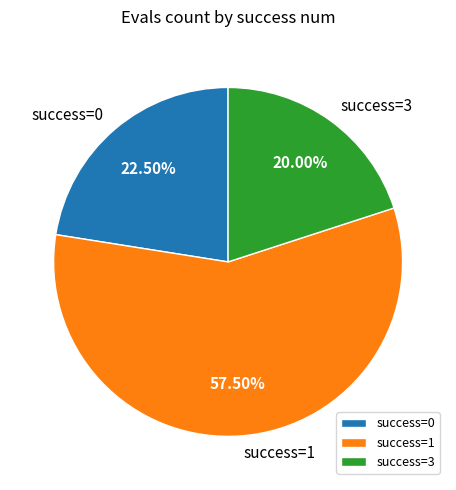

Is the sum of success=3 and success=0 greater than half?

No